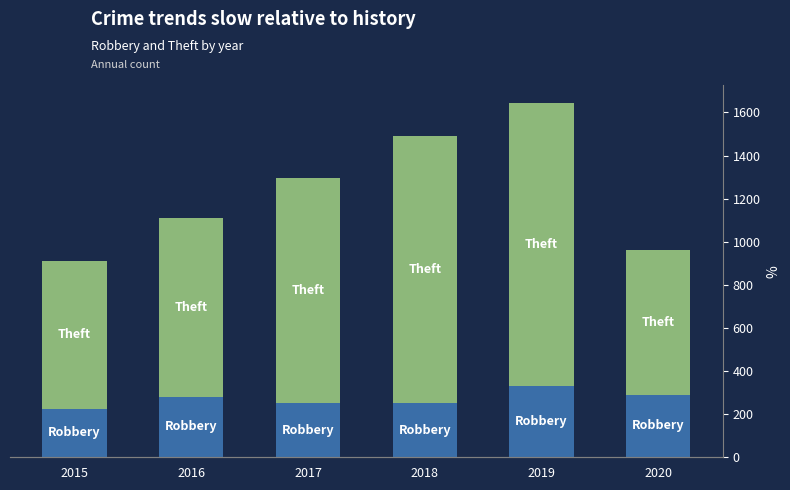

What value does the Robbery series have at 2015?

226